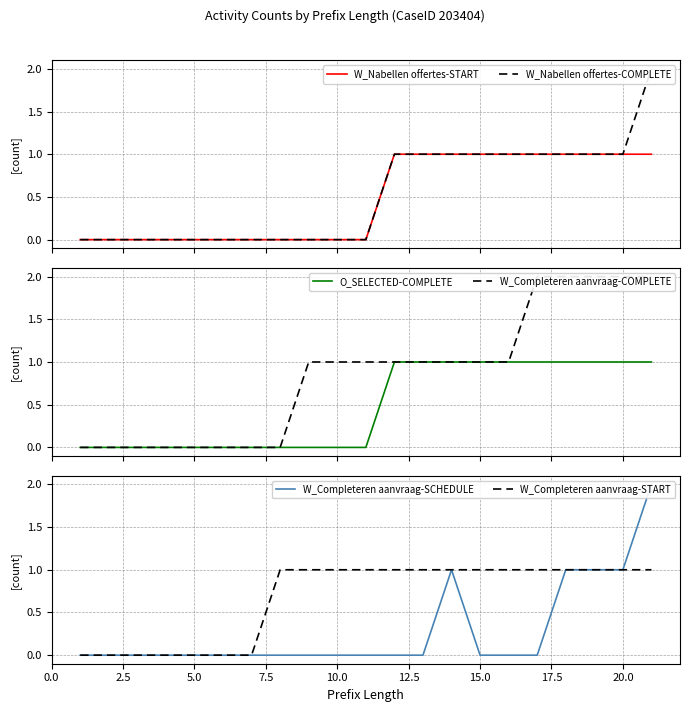

How many categories are shown in the chart?

21